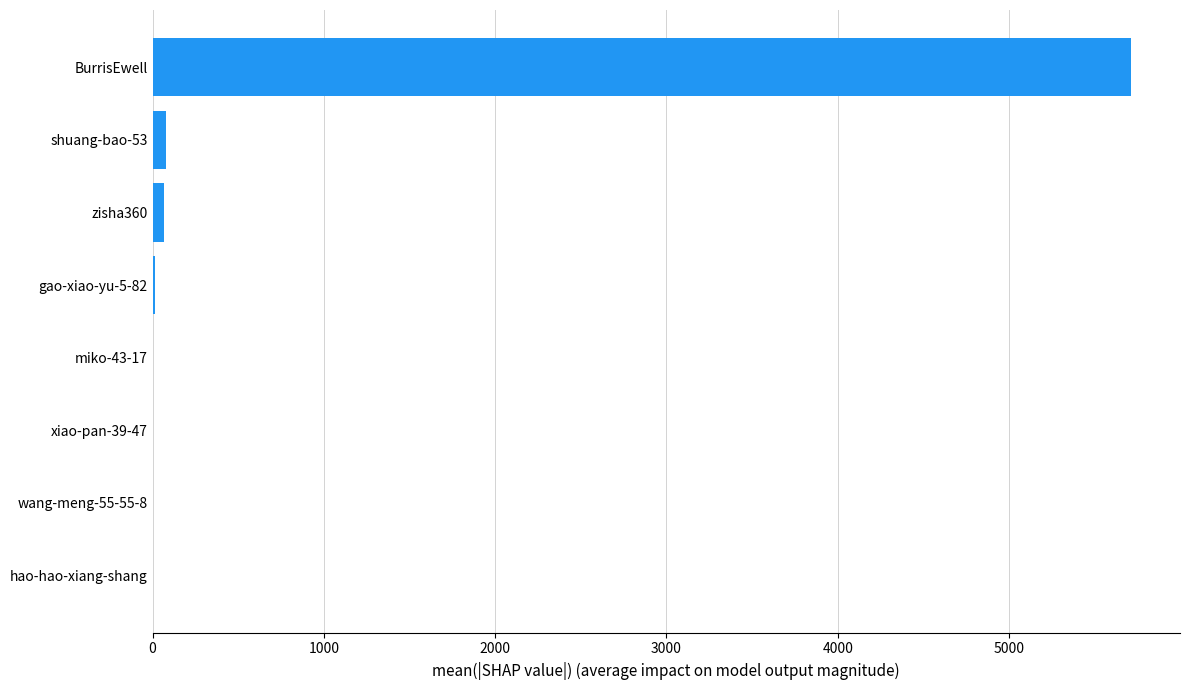

What is the sum of all values?

5884